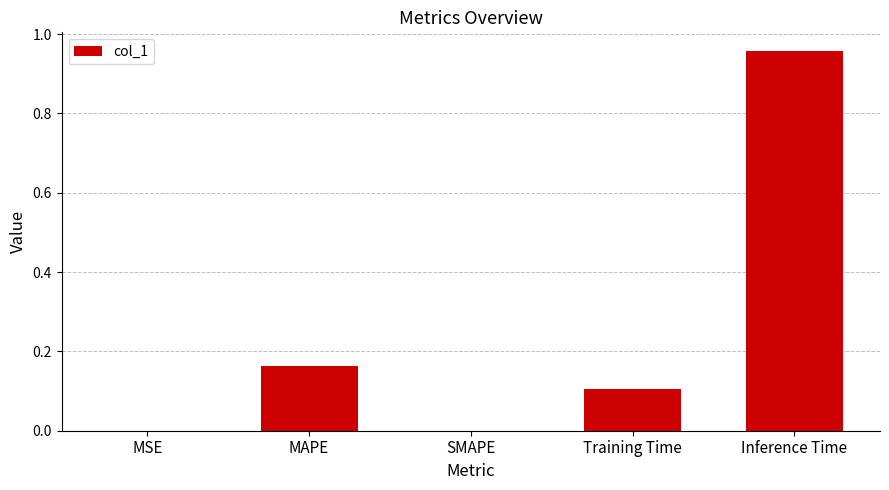

What is the sum of all values?

1.2